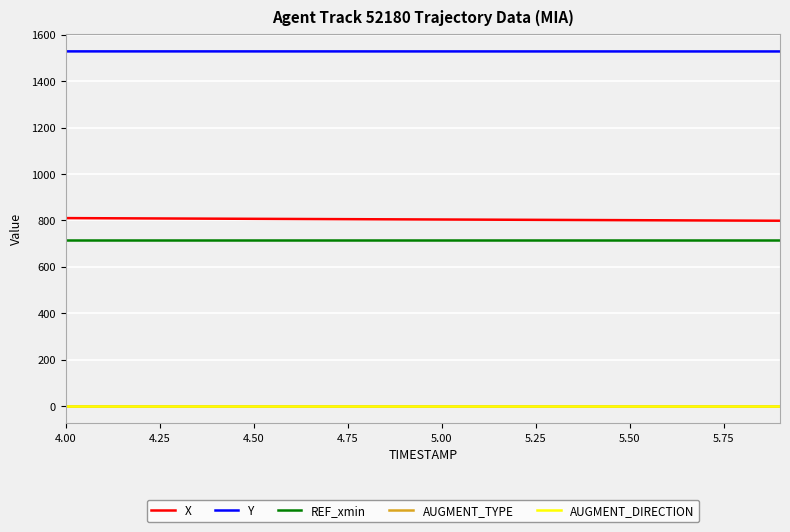

What is the maximum value shown in the chart?

1529.0